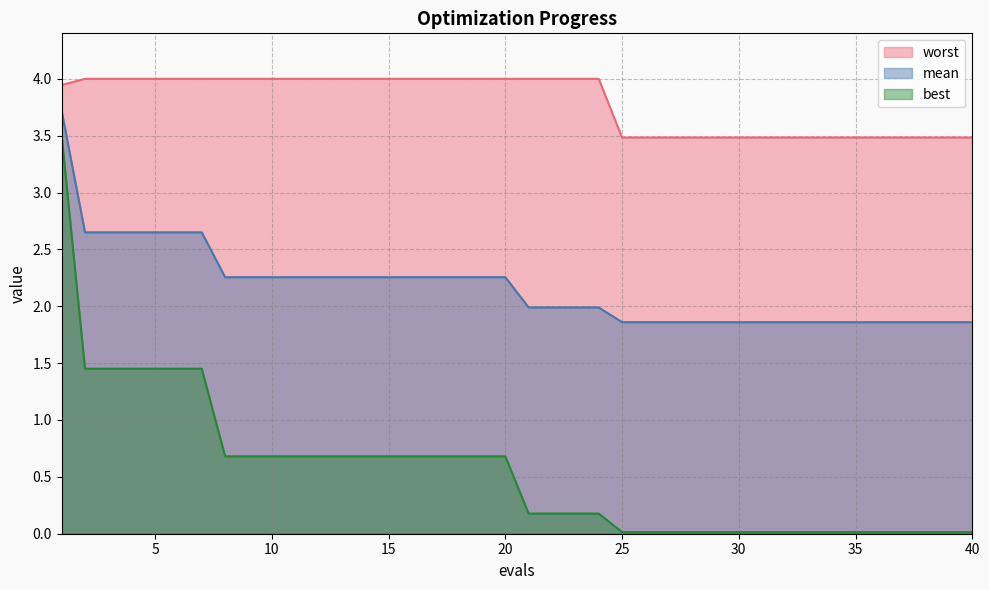

Which category has the highest value in the best series?

1